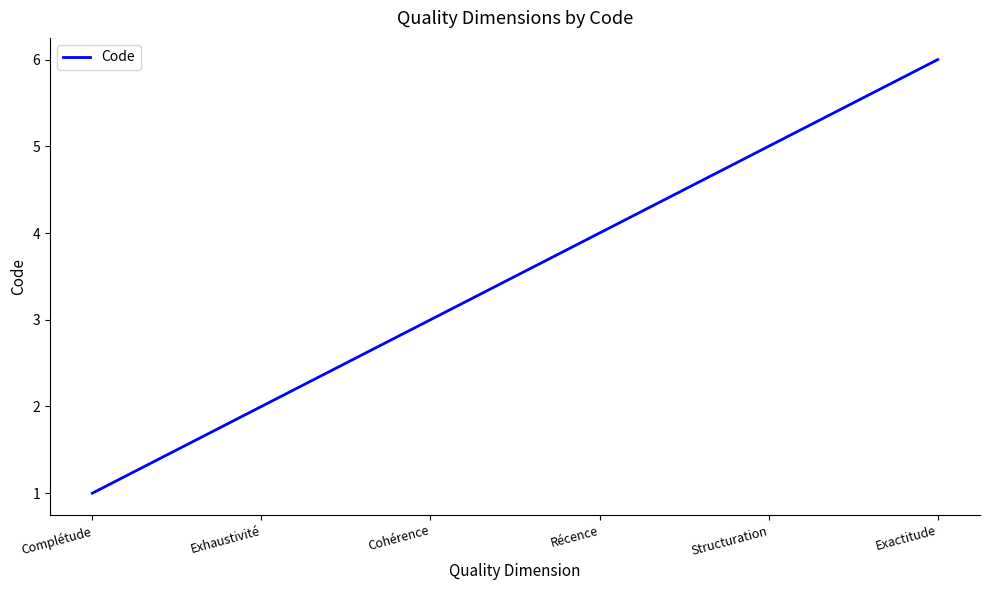

The value at Complétude is 1. True or false?

True